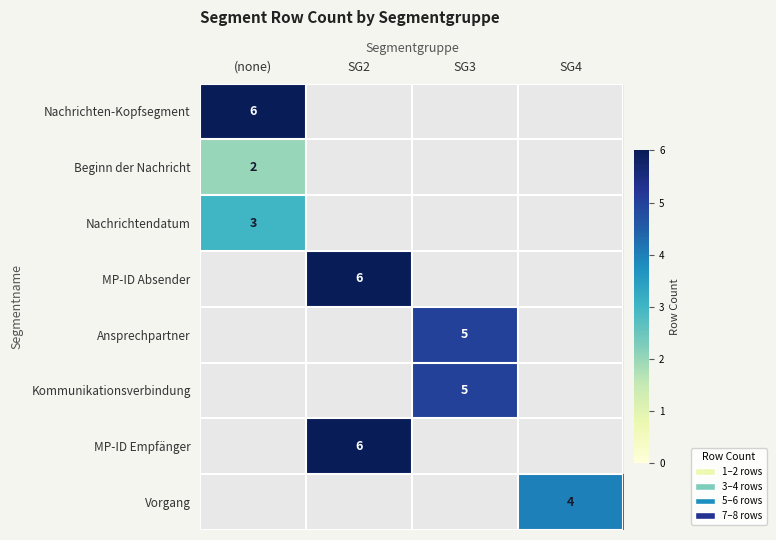

At how many categories does at least one series exceed 3?

4